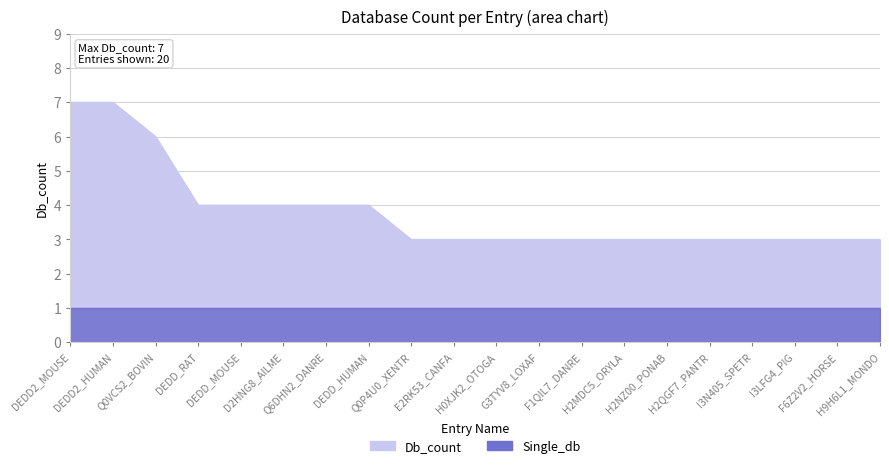

Which label corresponds to the smallest value in the chart?

Q0P4U0_XENTR